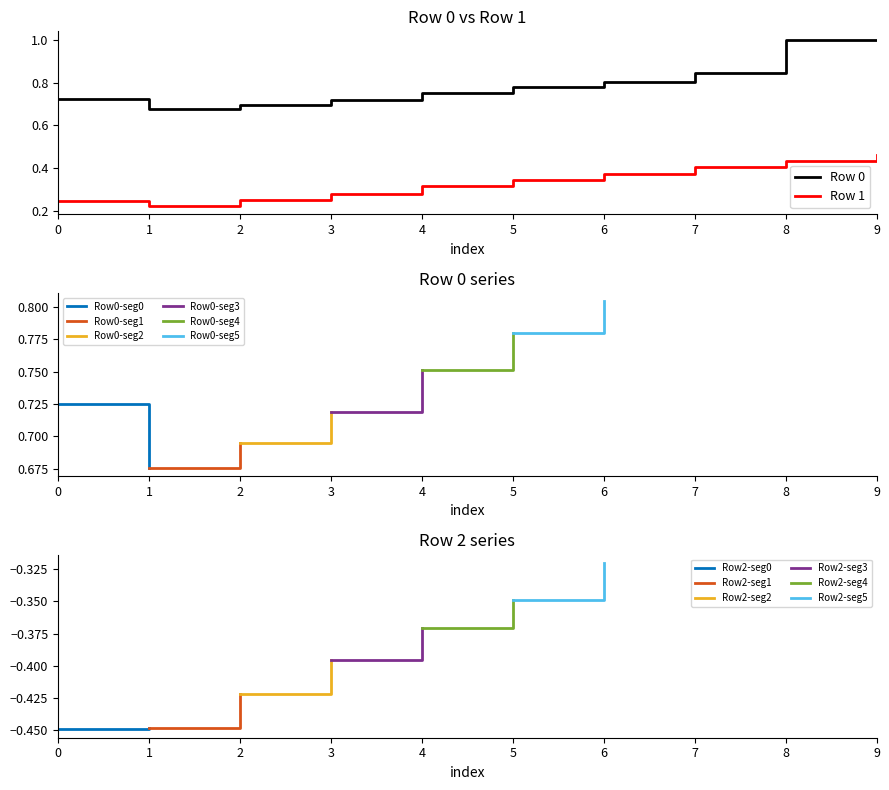

List the series in order of their peak value, lowest first.

Row 1, Row 0